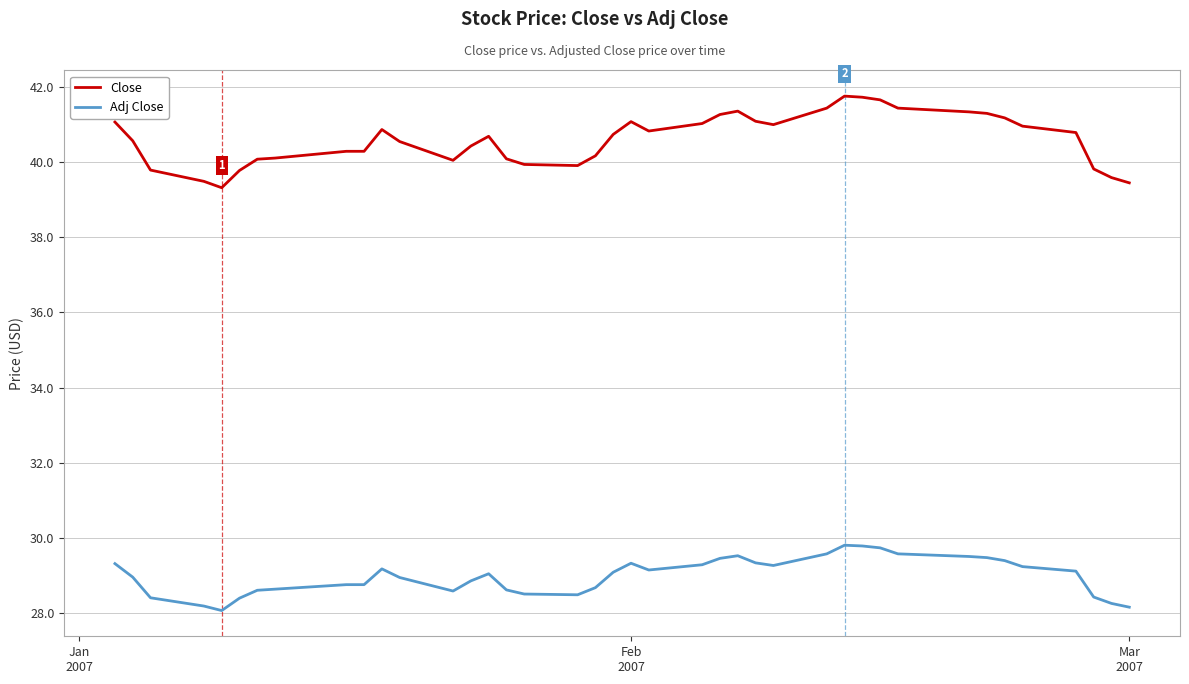

What is the greatest value displayed?

41.8